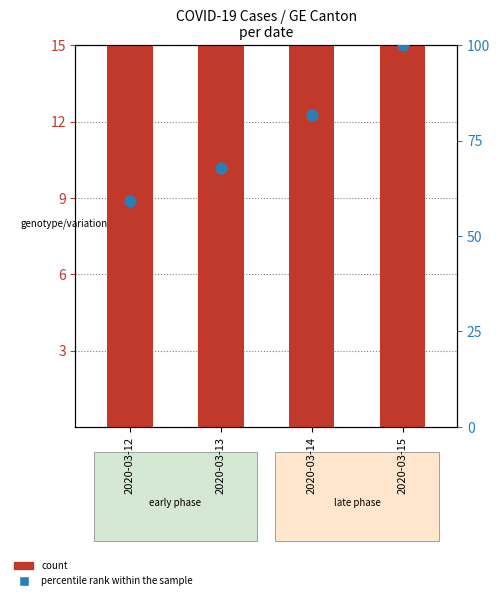

At how many categories does at least one series exceed 15?

4